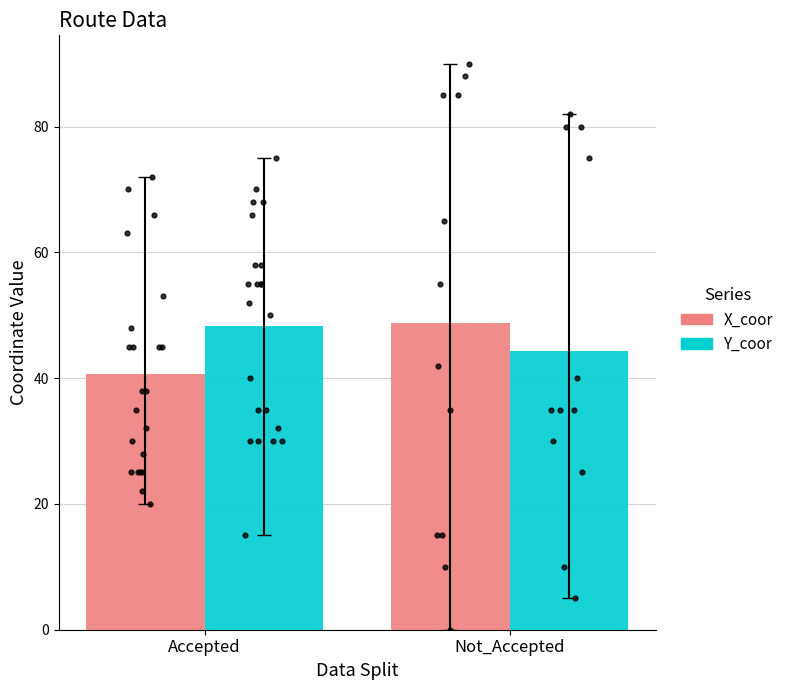

What is the total value across all series at Not_Accepted?

93.1